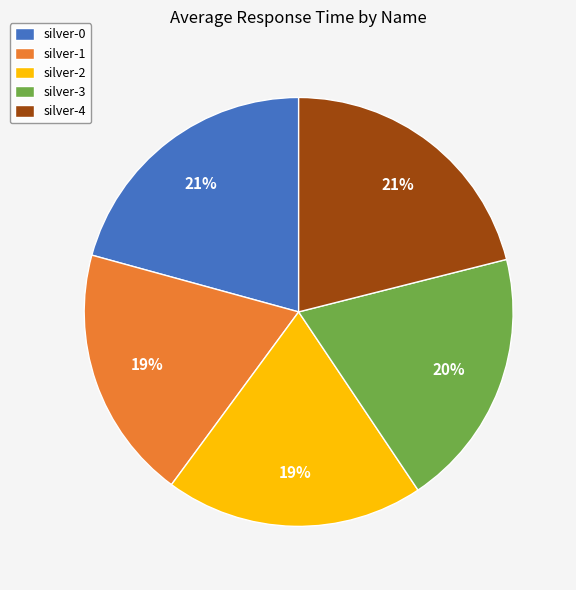

Approximately how many times larger is the value at silver-2 compared to silver-4?

0.9